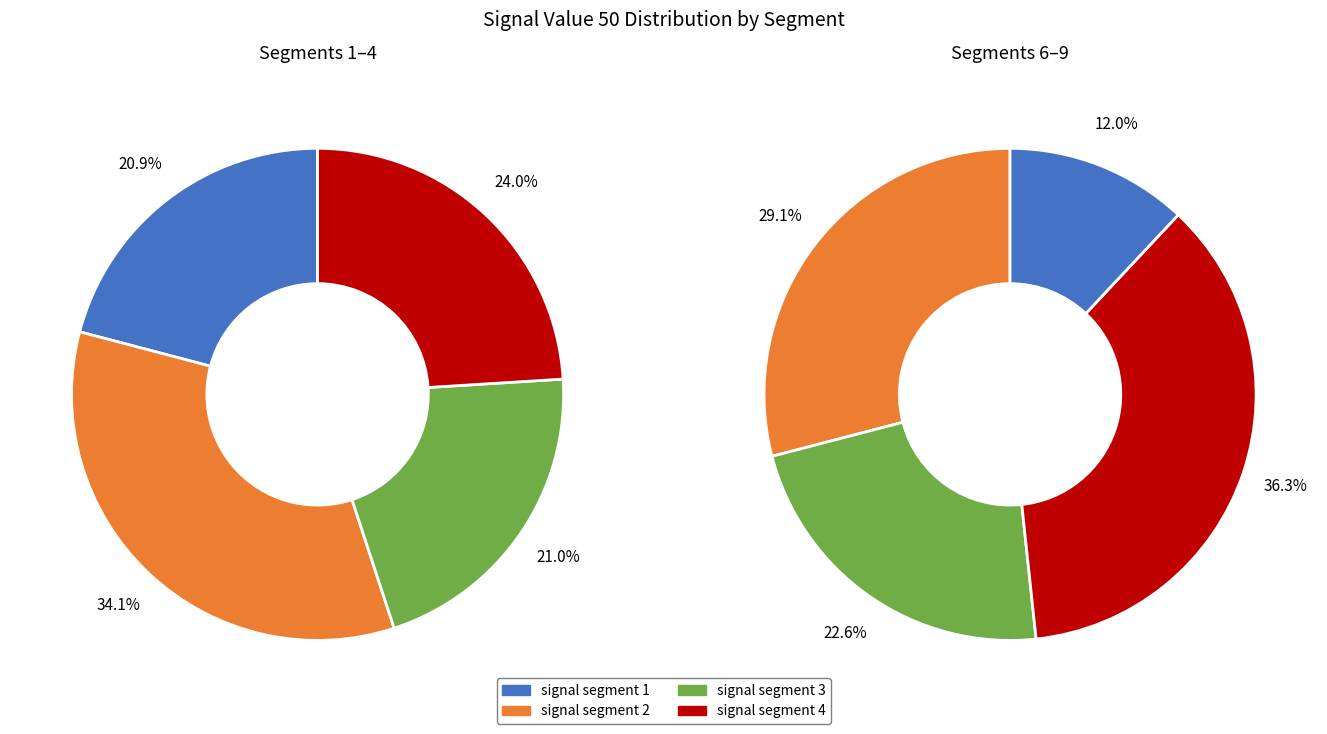

Is signal segment 3 the majority of the pie?

No